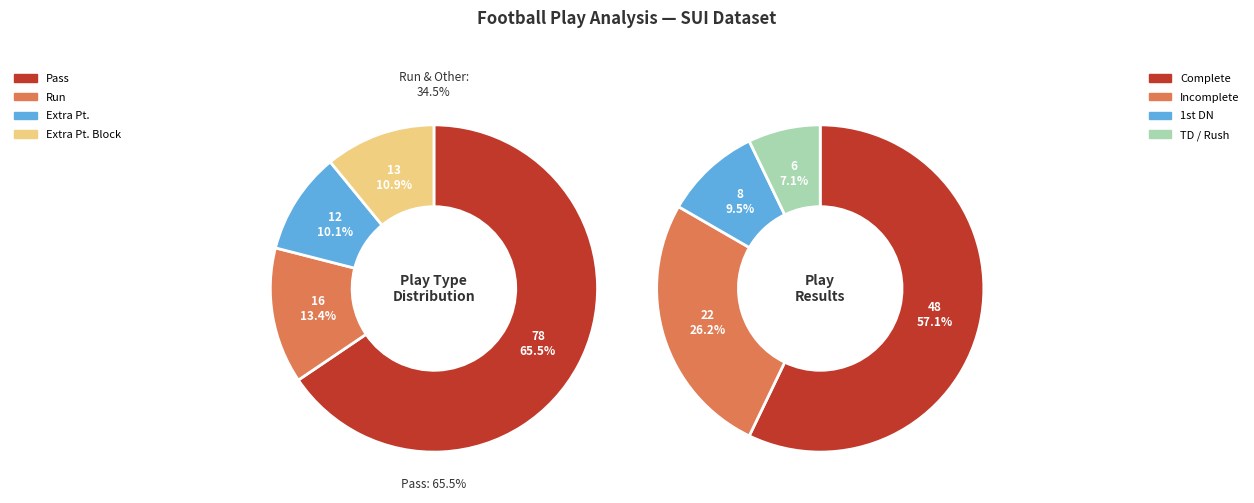

Count the number of slices in the pie.

4